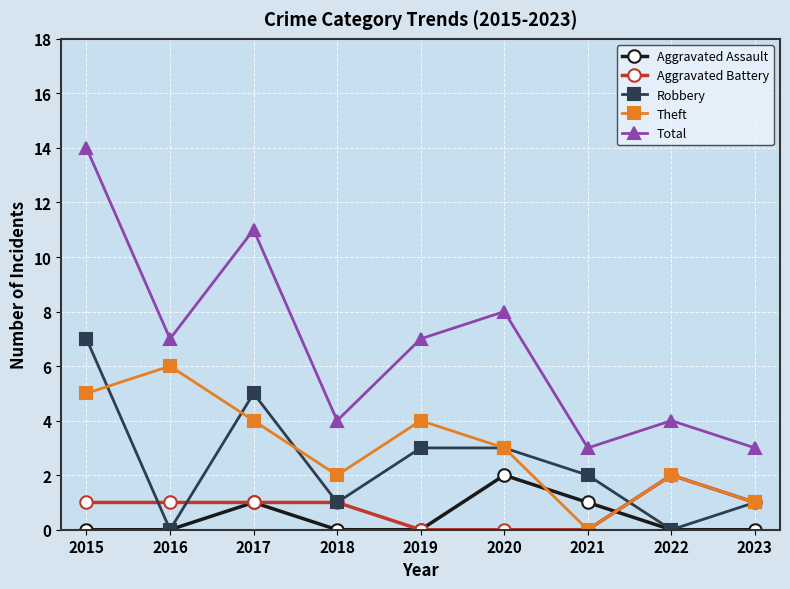

Is it true that Aggravated Battery equals 2 at 2018?

False